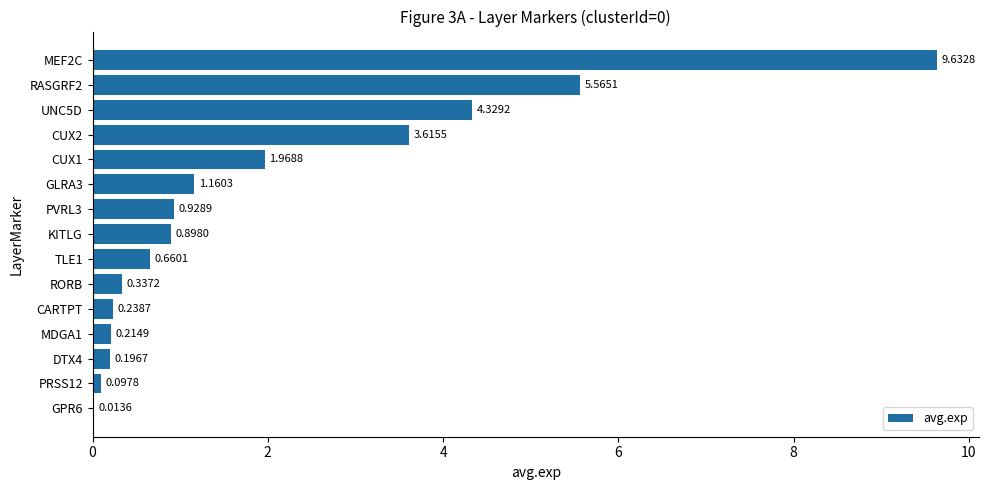

Are the bars horizontal?

Yes